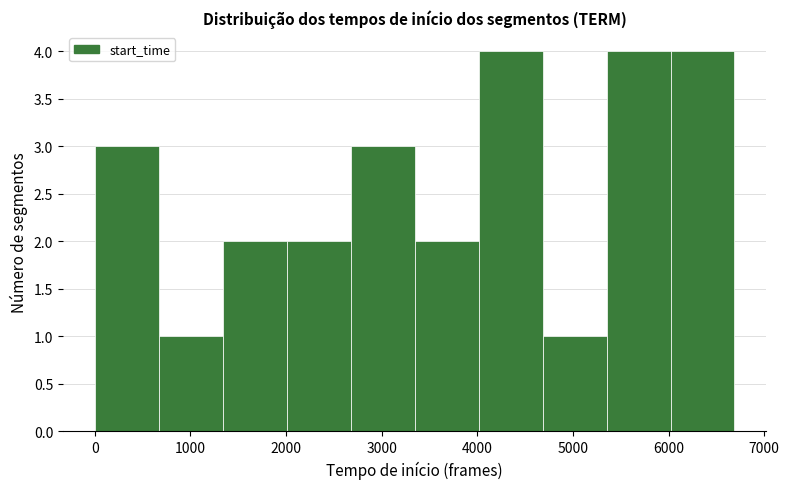

How tall is the bar that spans 1300 to 2000 on the x-axis? Neither the bar edges nor the heights are printed on the chart, so give them approximately, as read against the axes.

2